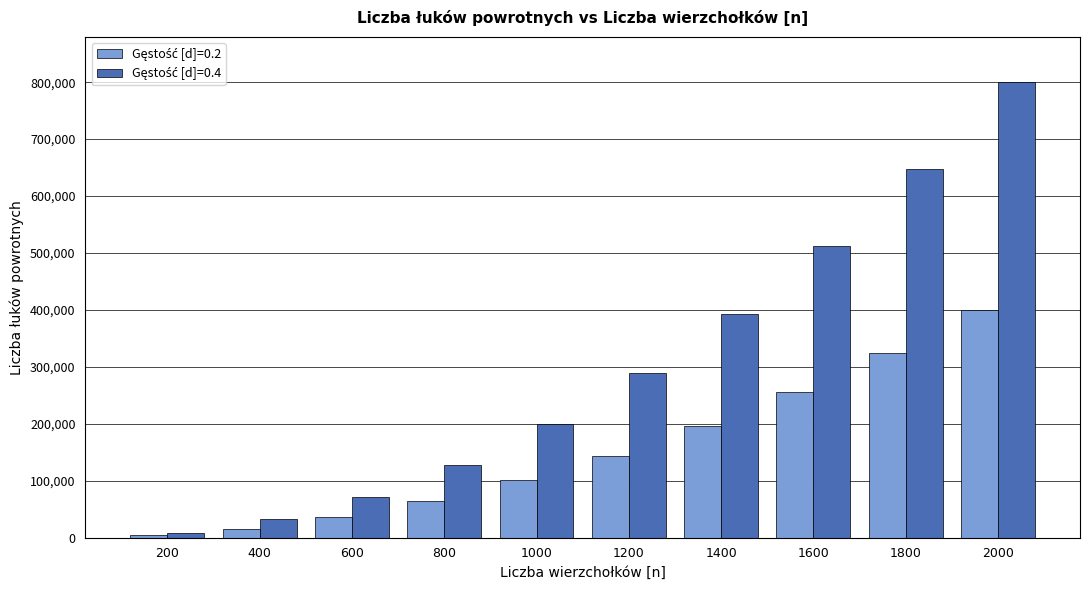

Are the bars grouped side by side (vs. stacked)?

Yes